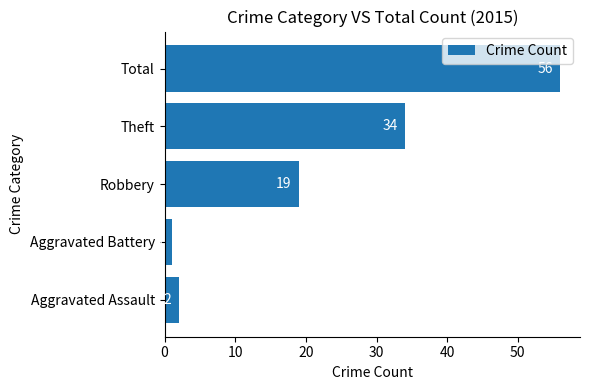

Read the value at Robbery, to the nearest 10.

20